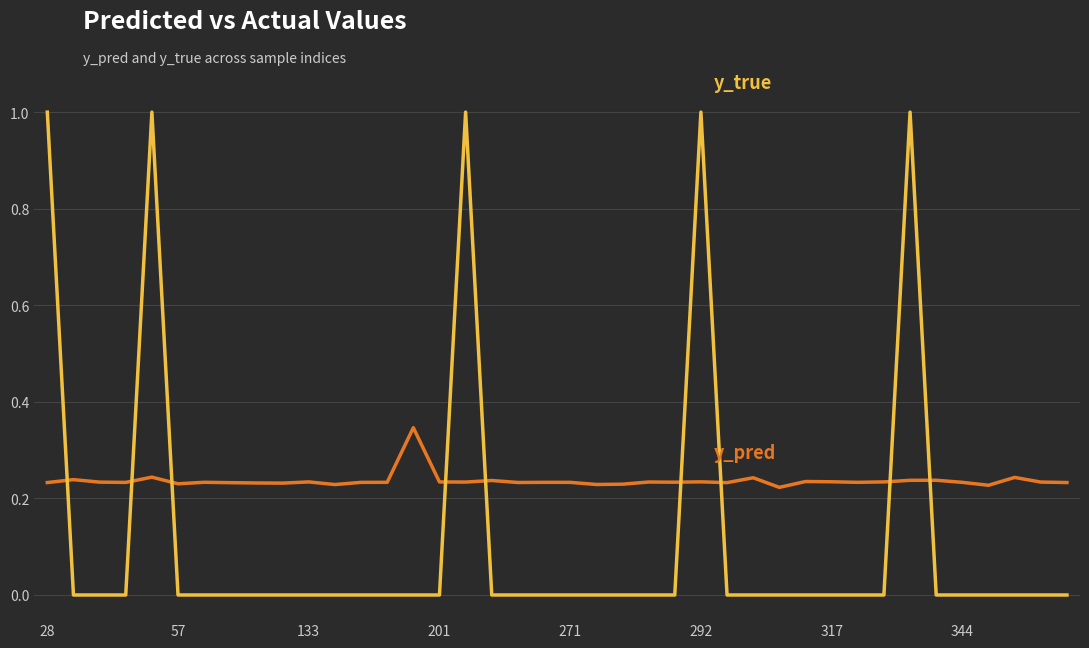

What is the maximum value shown in the chart?

1.0